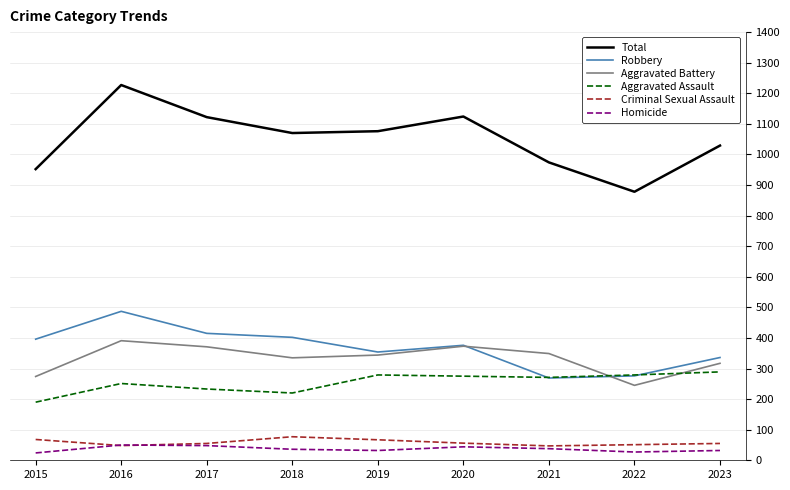

True or false: Criminal Sexual Assault and Aggravated Assault intersect in this chart.

False